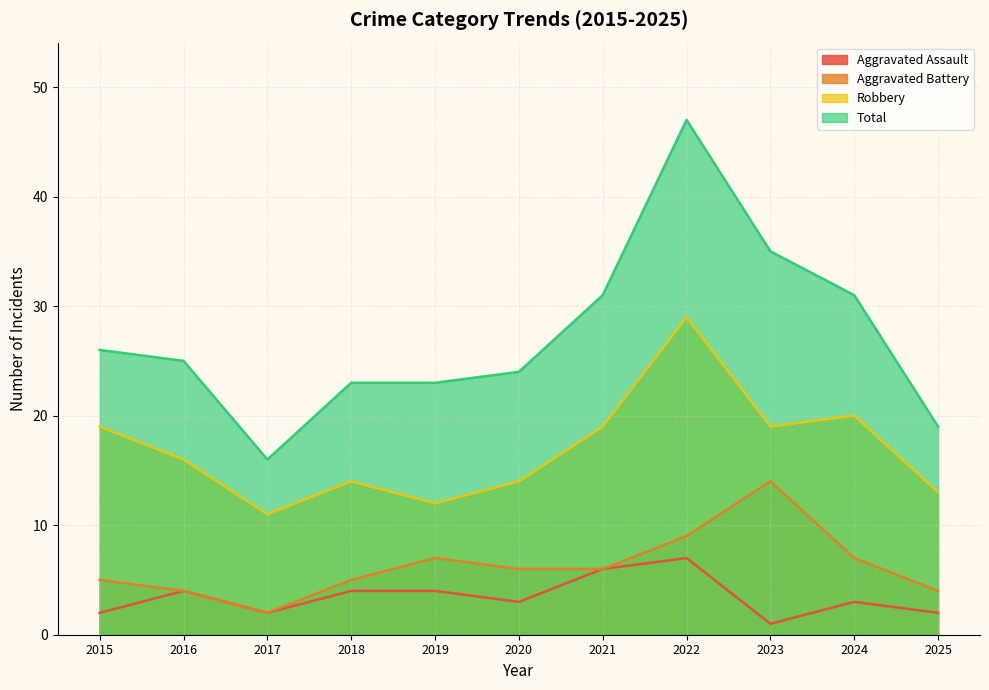

At which category does Aggravated Assault reach its first local peak?

2016